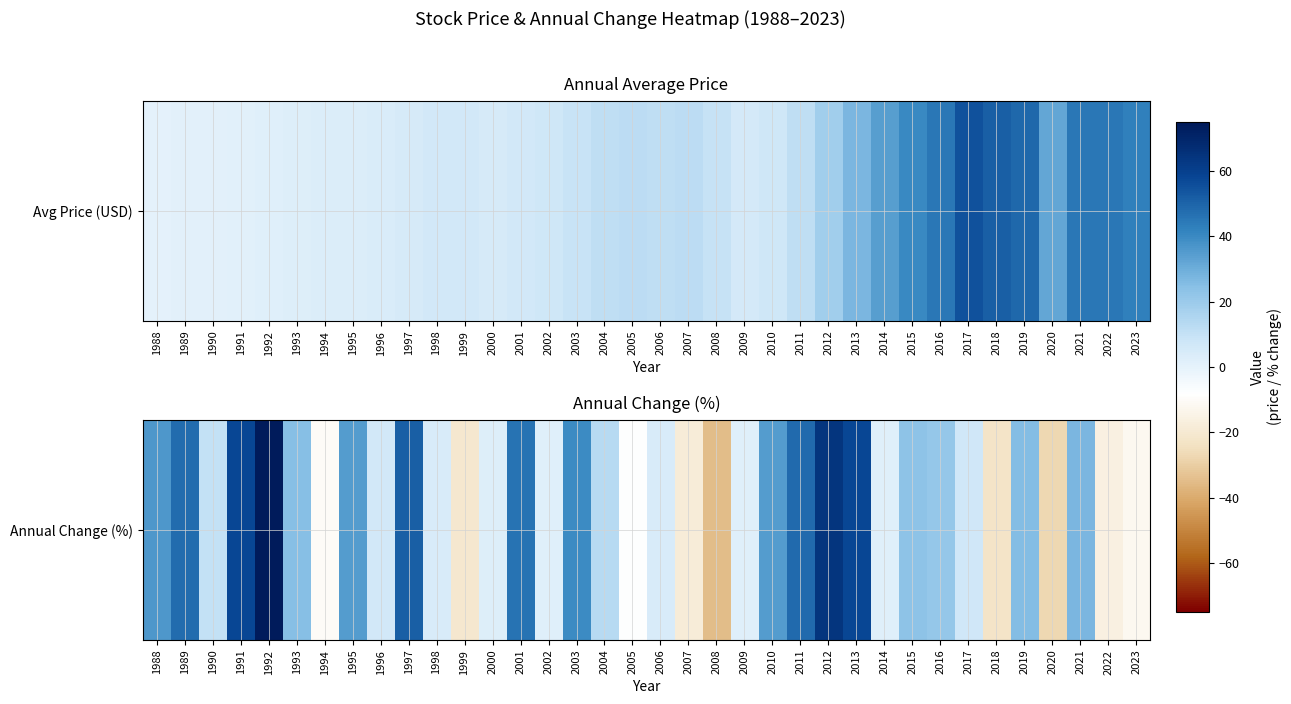

How many negative values are there?

9